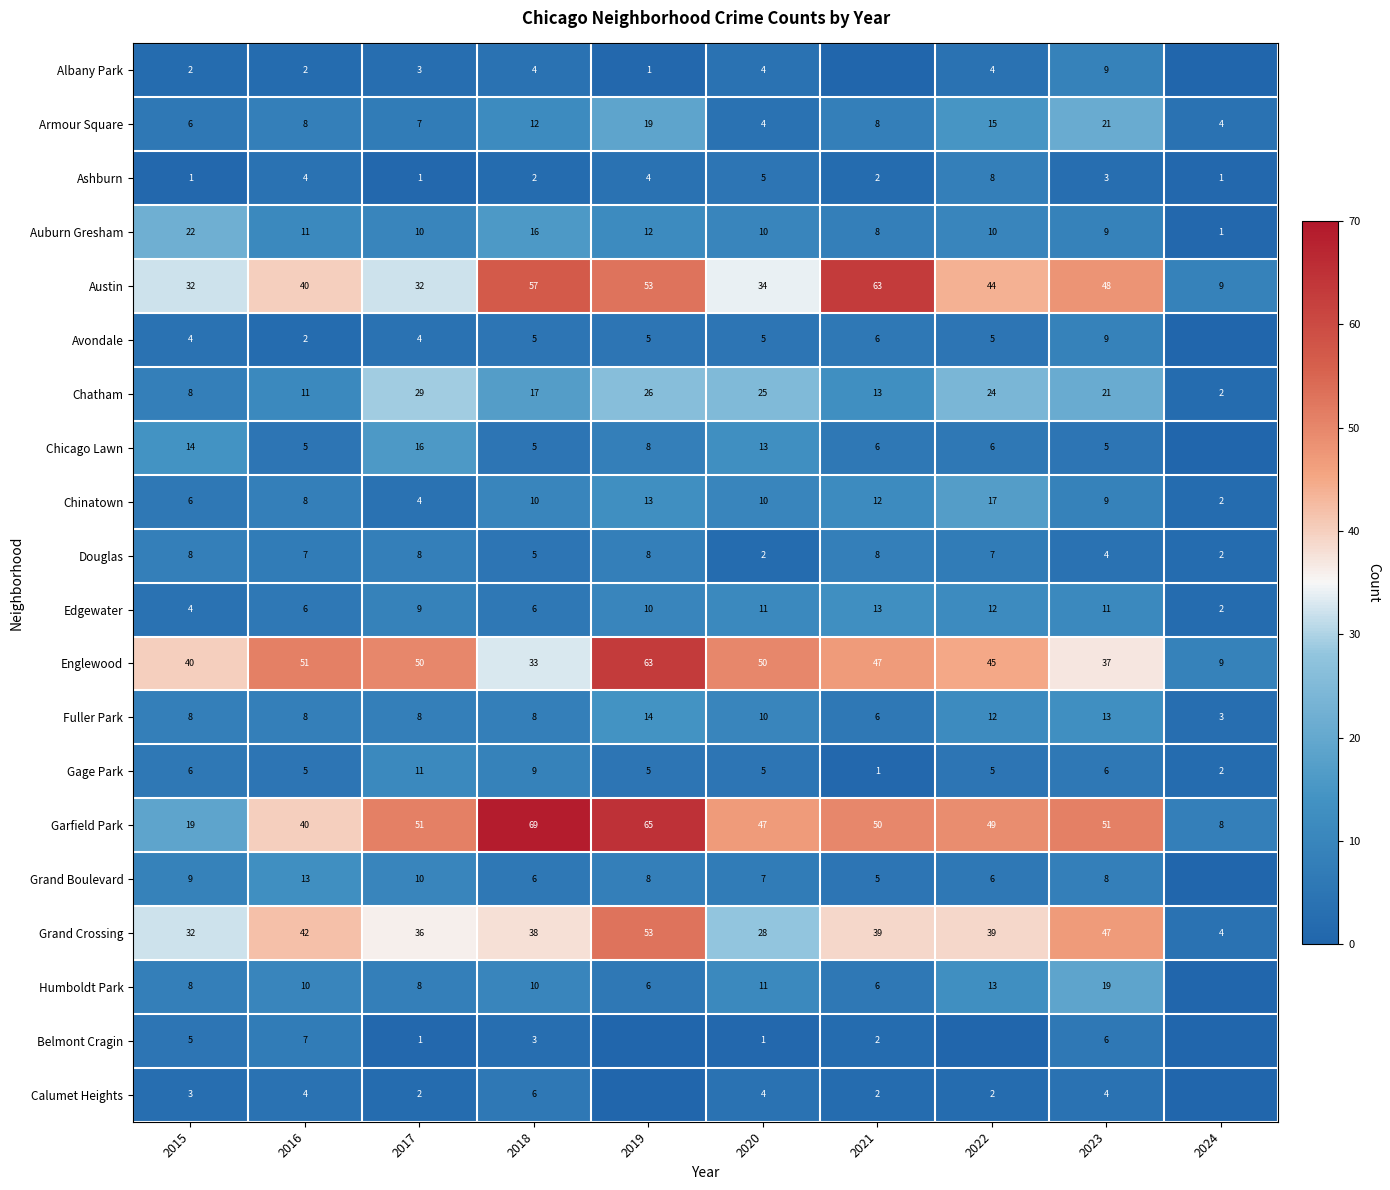

Where does the Douglas series first go above 7?

2015